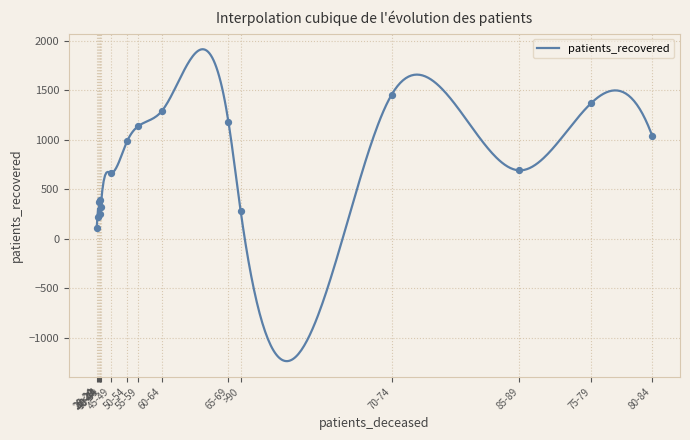

What is the minimum value for patients_recovered?

-1236.2